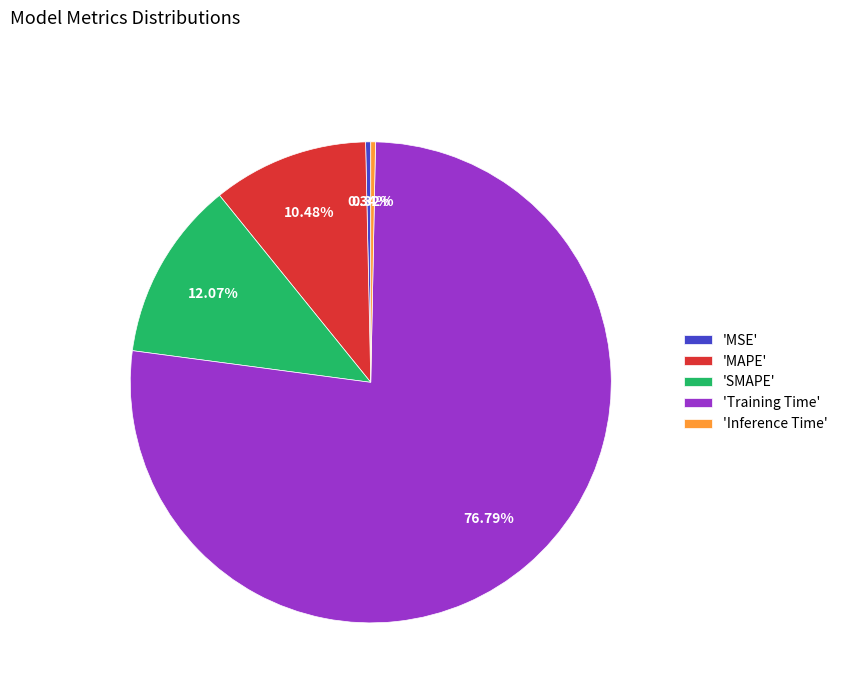

What is the largest slice in the pie chart?

'Training Time'